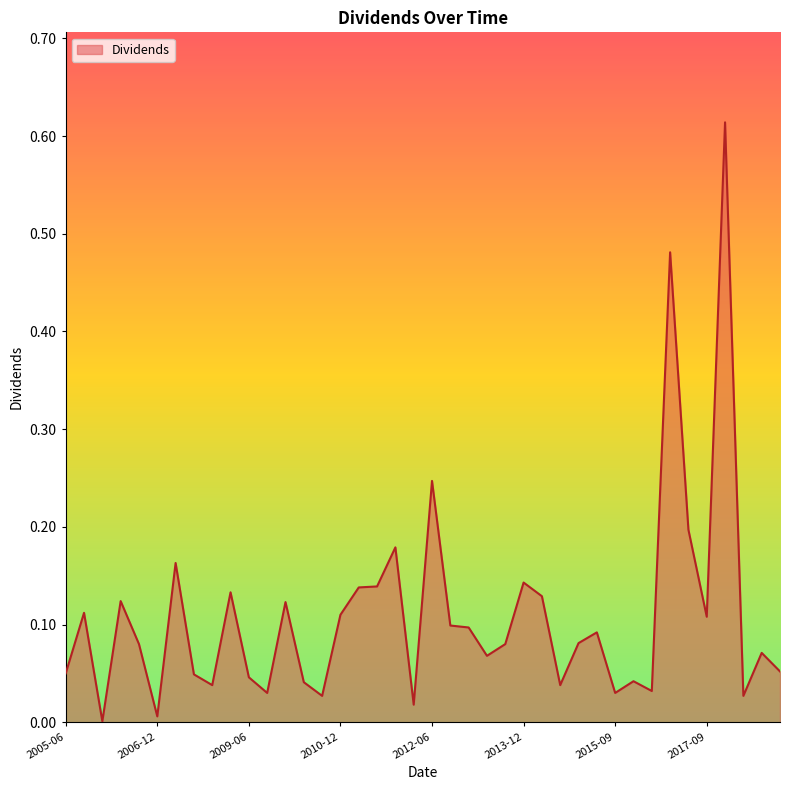

How many distinct data groups are displayed?

1